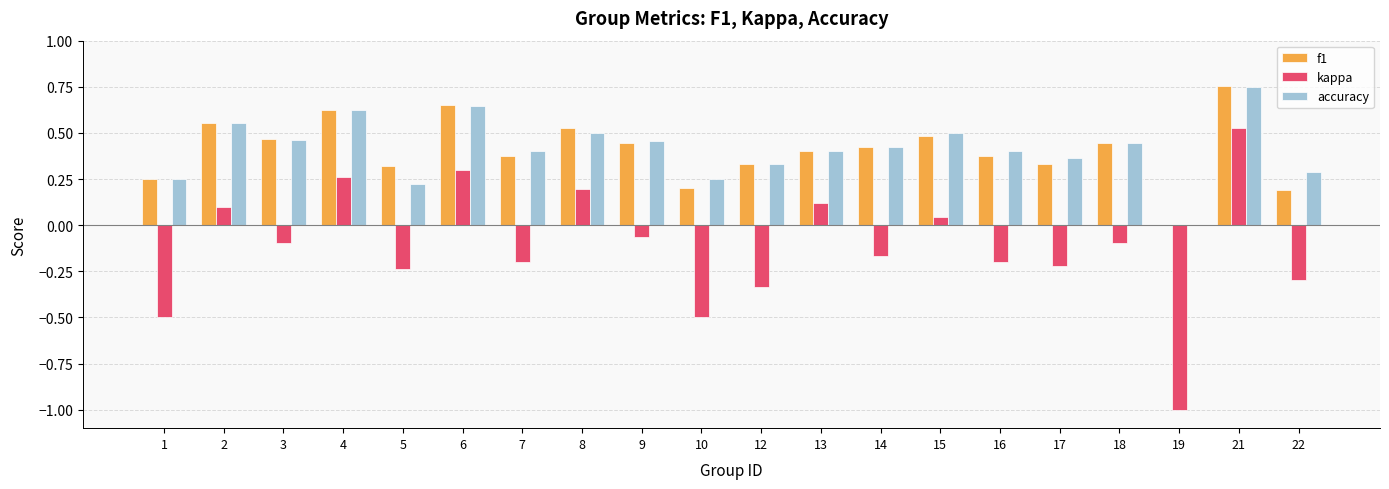

At which category is the sum across all series the highest?

21